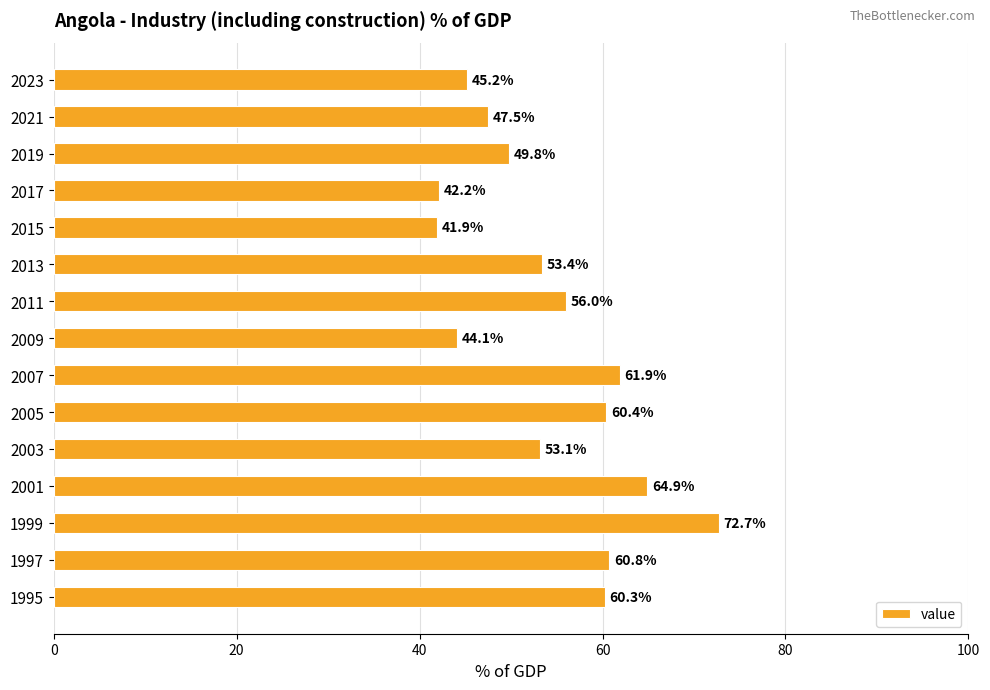

What is the ratio of the value at 2009 to the value at 2023?

1.0